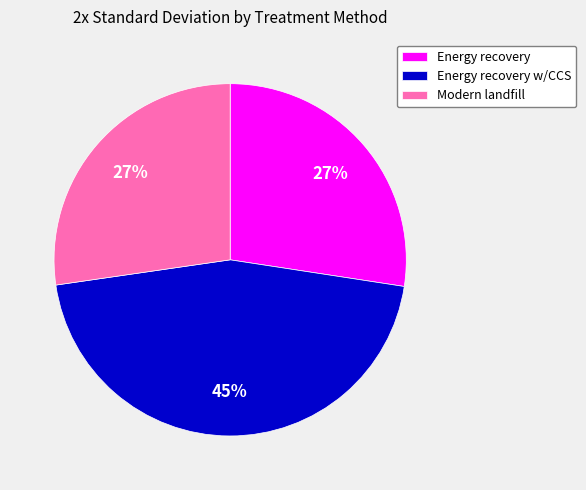

Do Energy recovery and Modern landfill together represent more than half of the pie?

Yes